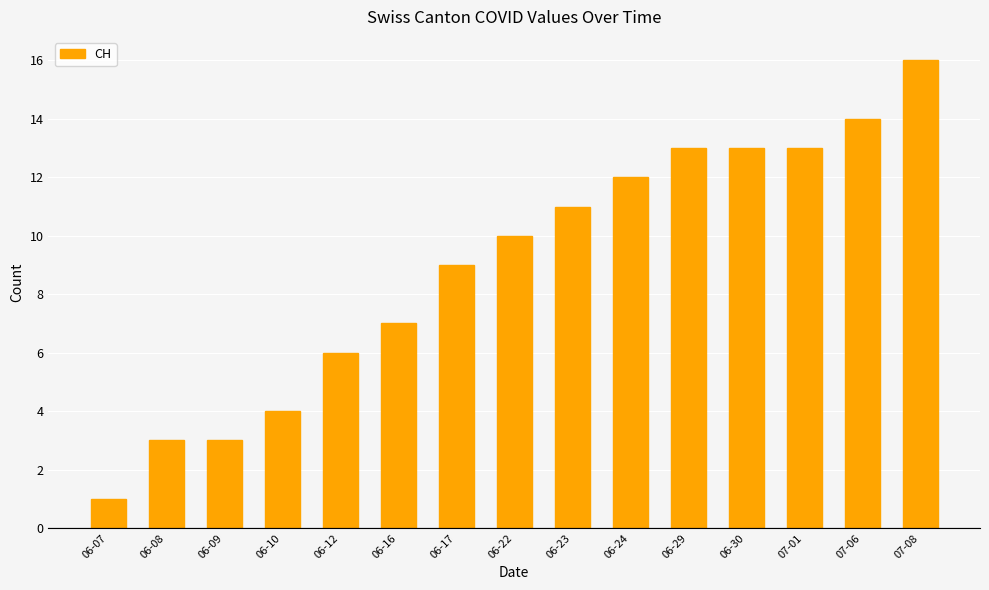

Reading right to left, what are all the values shown in this chart?

16	14	13	13	13	12	11	10	9	7	6	4	3	3	1